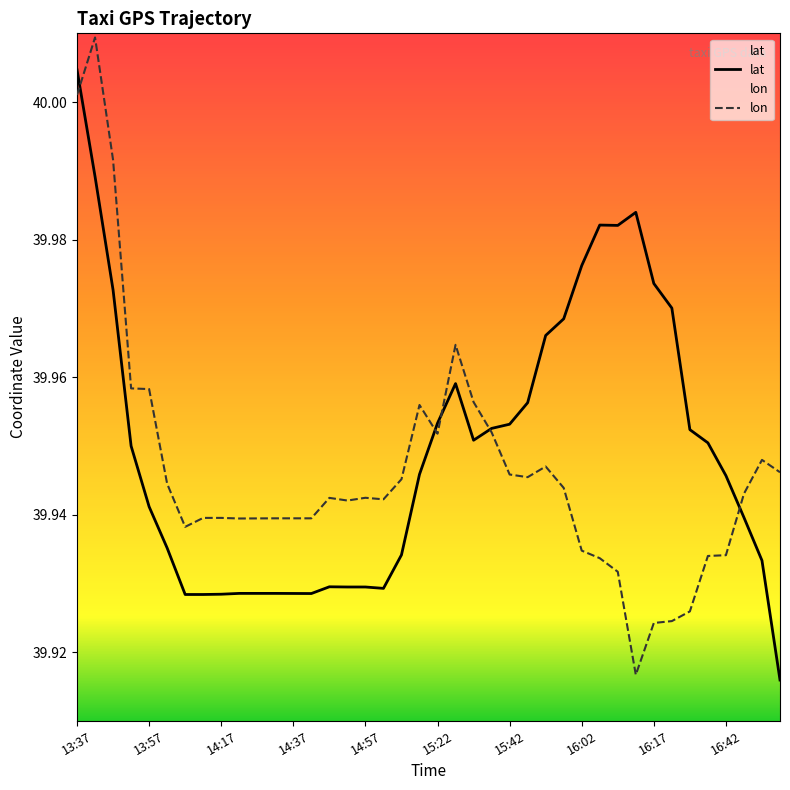

Rank the series at 16:05 from highest to lowest value.

lat, lon